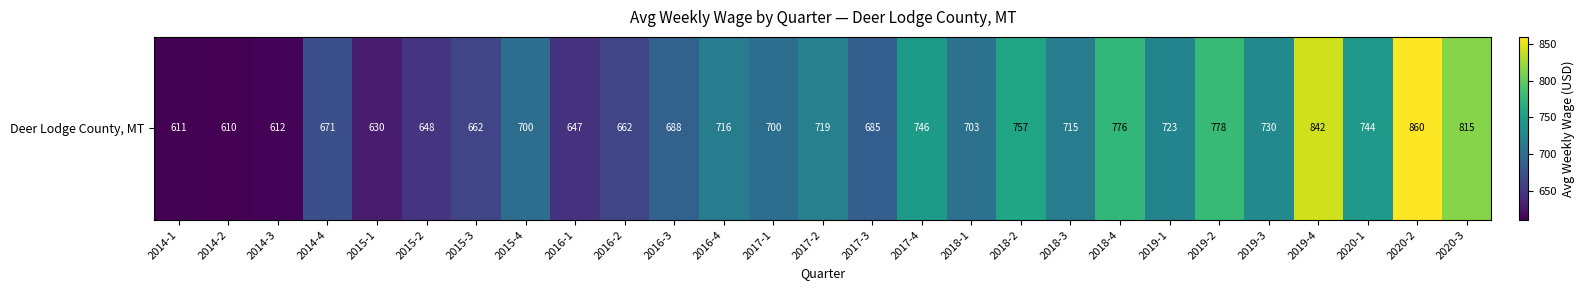

What is the difference between the maximum and minimum values?

250